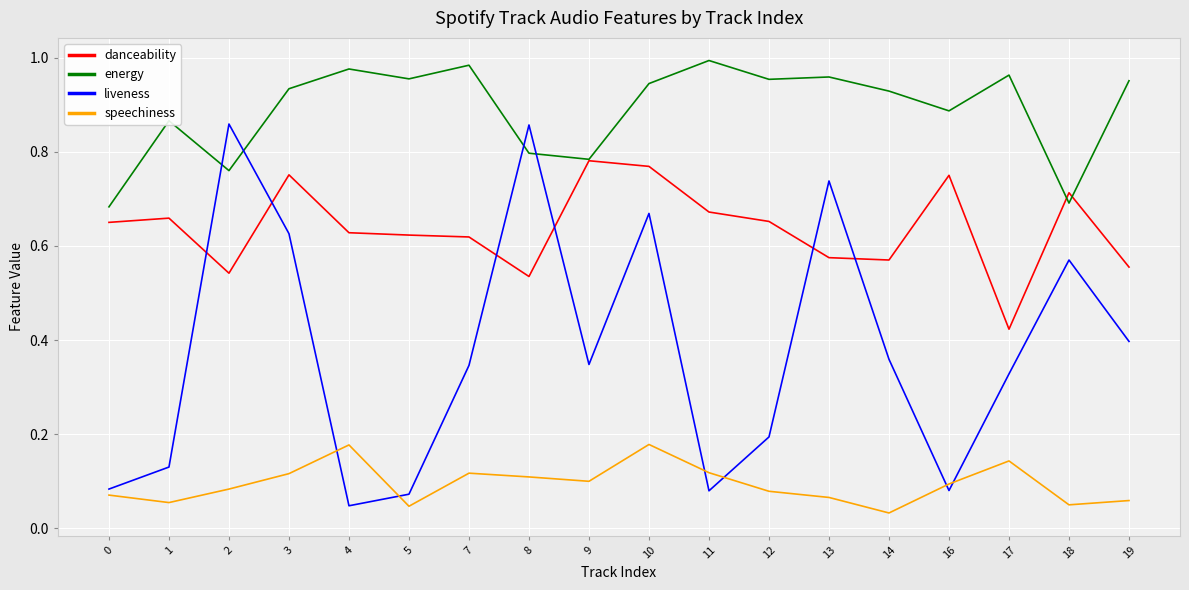

At 11, list the series in order from largest to smallest.

energy, danceability, speechiness, liveness